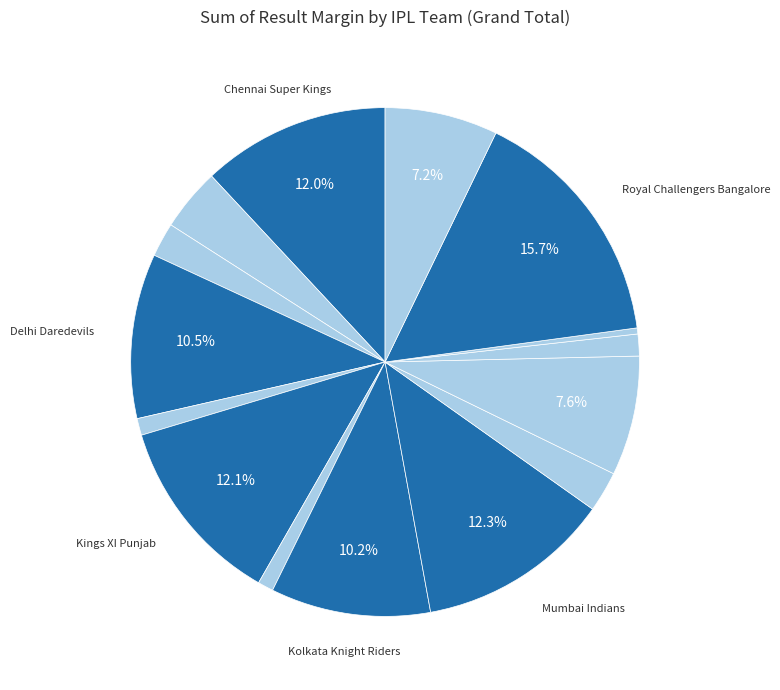

The Rising Pune Supergiant slice represents 1% of the pie. True or false?

True